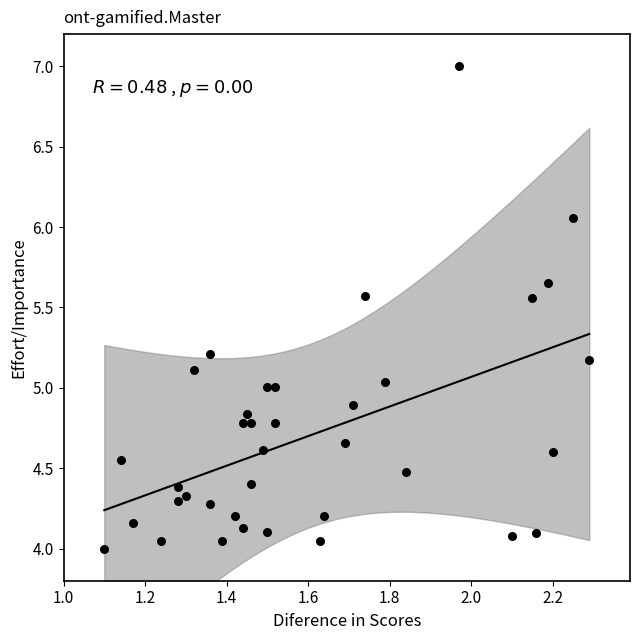

What is the range of Y values (max minus min)?

3.0